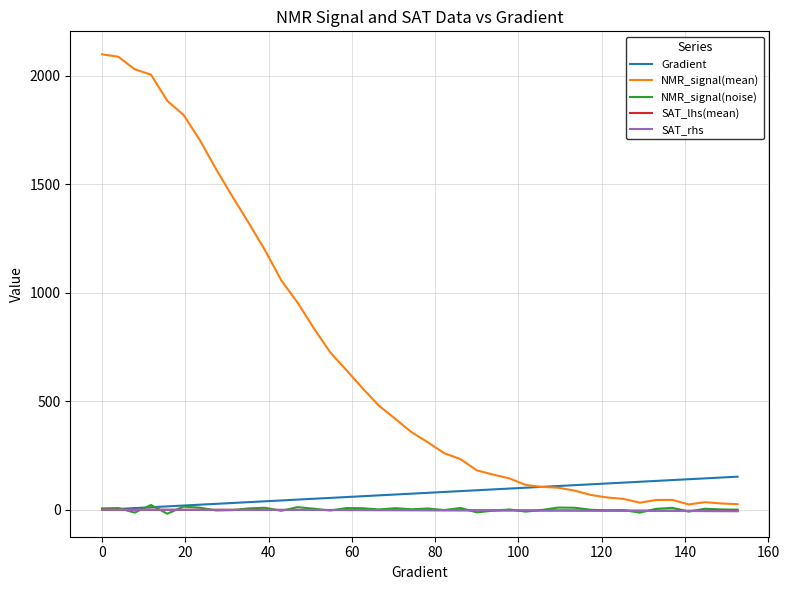

What is the maximum value shown in the chart?

2099.8